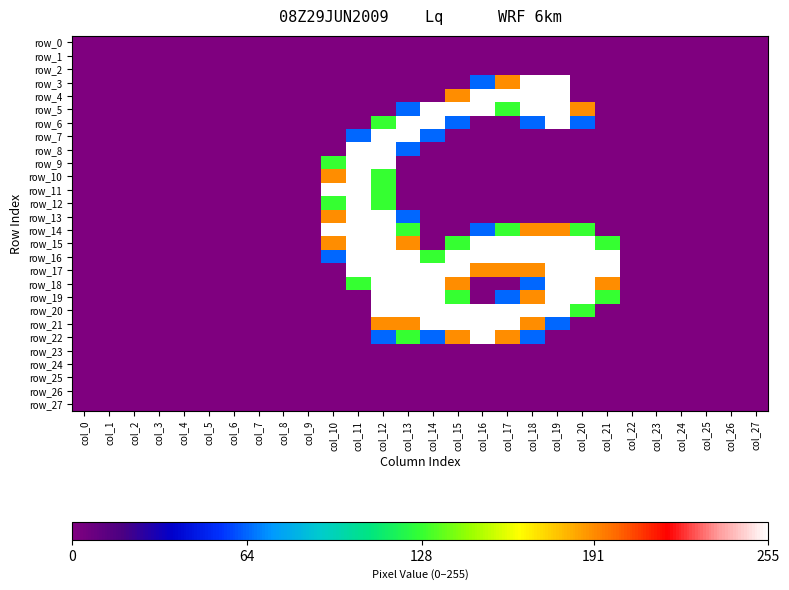

The row_22 series shows 0 at col_23. True or false?

True